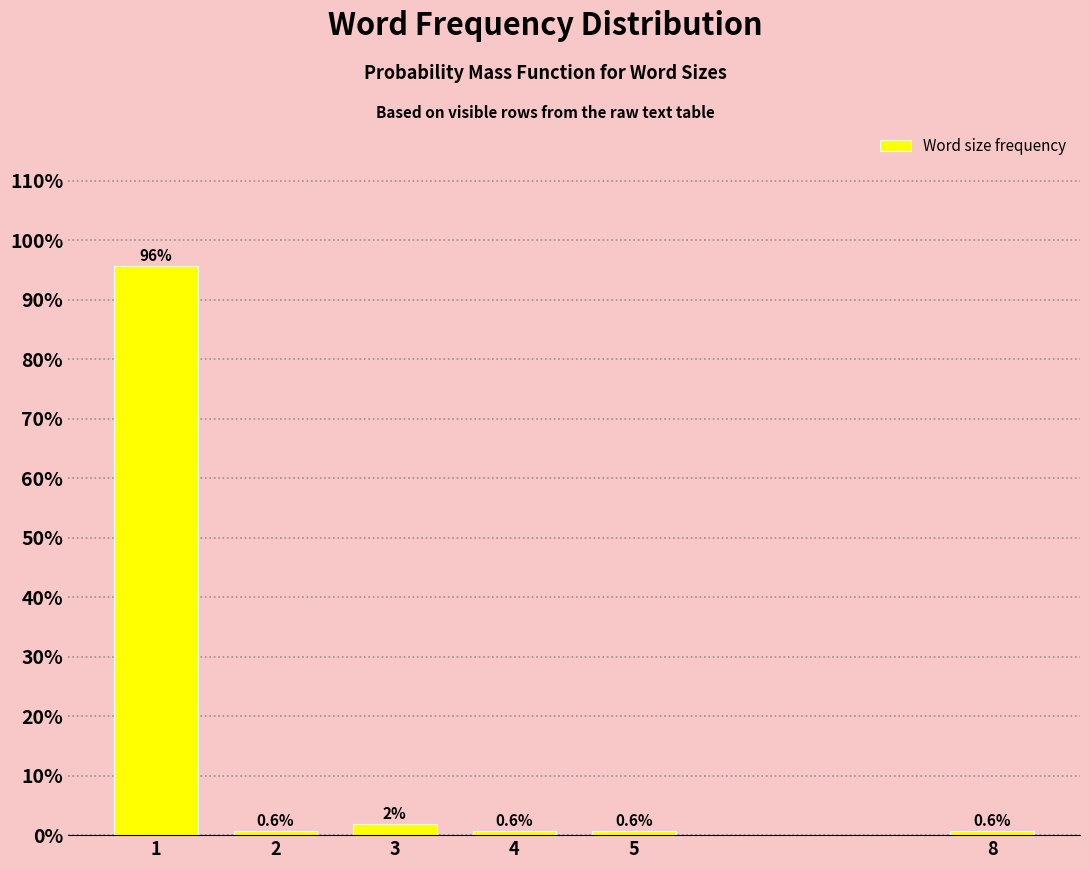

What is the difference between the maximum and minimum values?

95.0